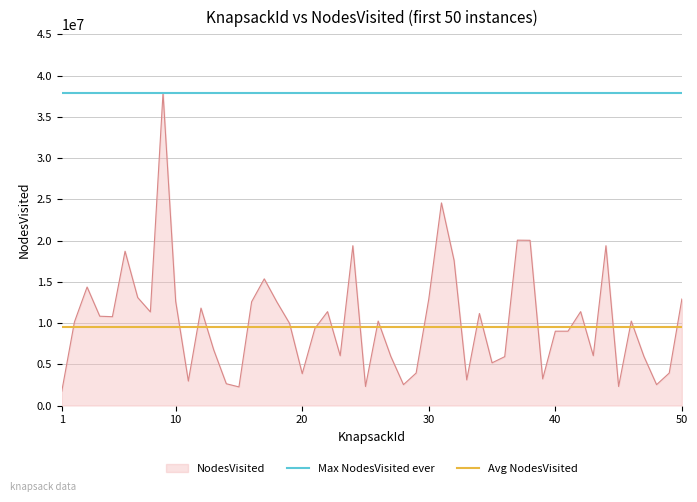

What is the minimum value for NodesVisited?

1734839